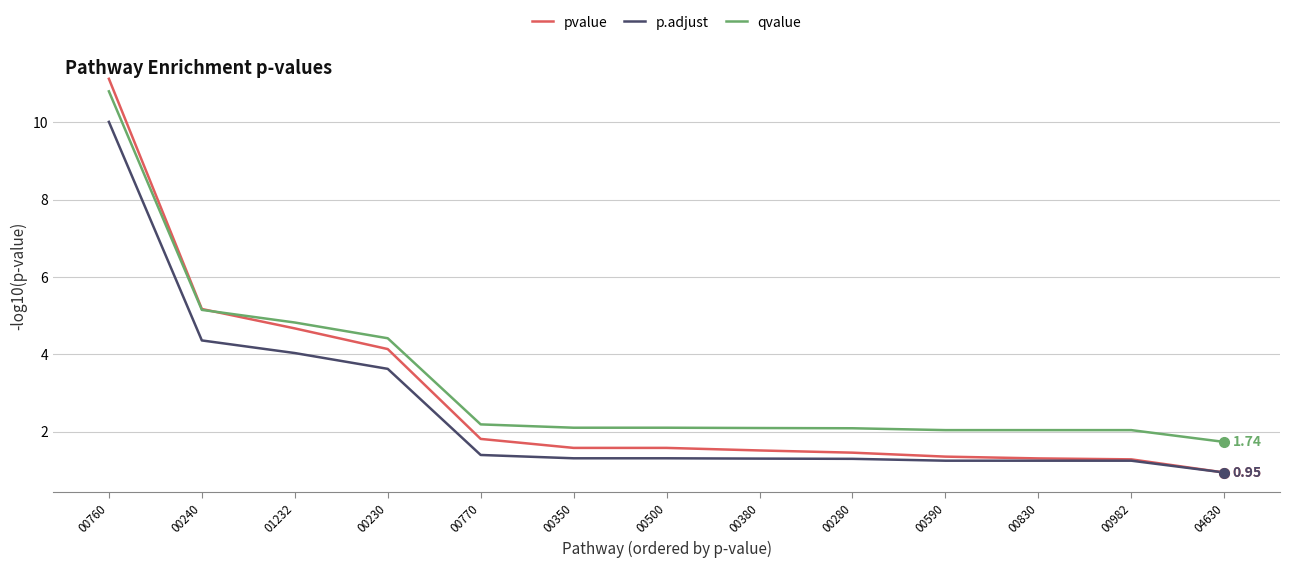

What is the spread (max minus min) of values at 00240?

0.8